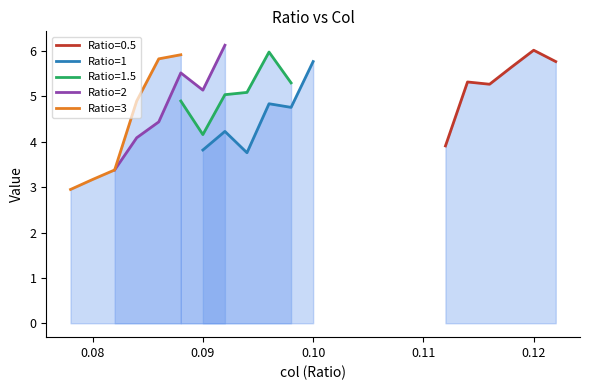

What is the maximum value shown in the chart?

6.1